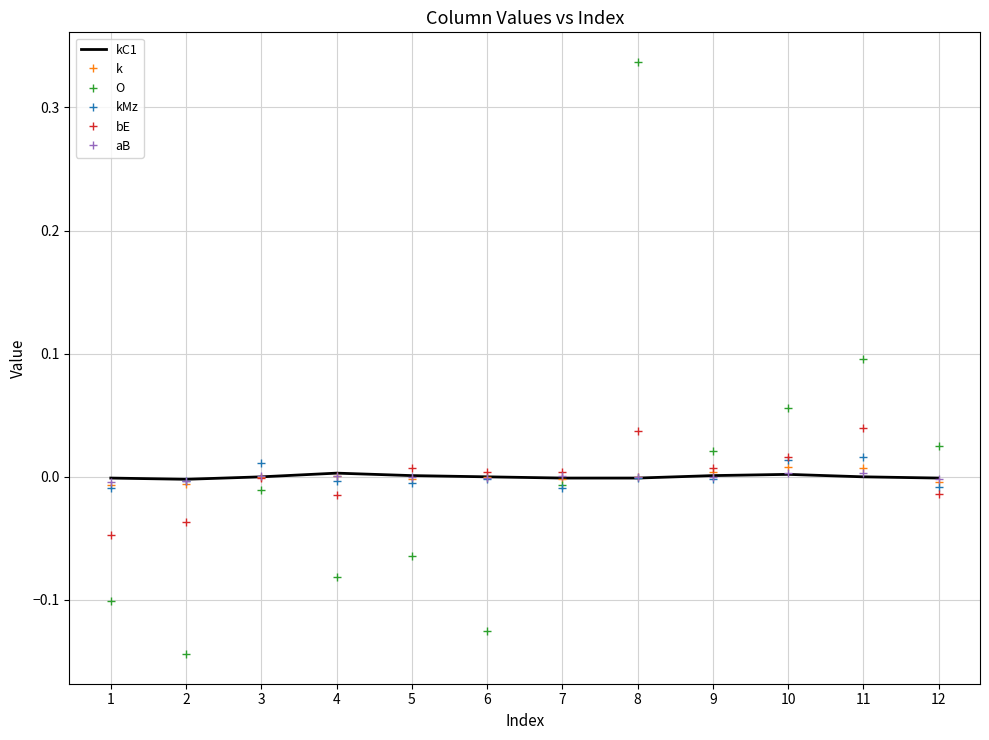

The kMz series shows -0.0 at 4. True or false?

True